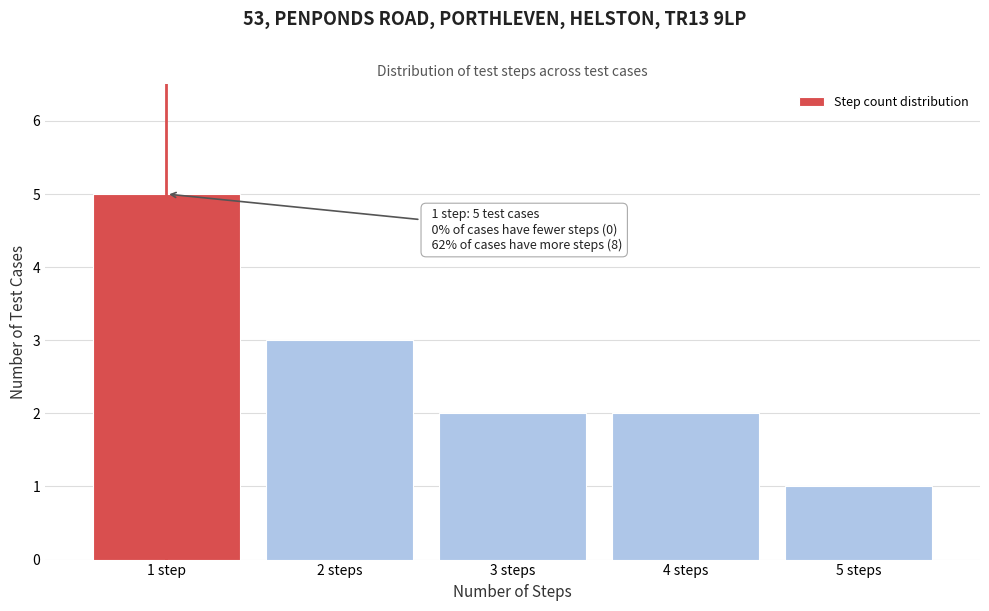

Reading left to right, list all the values displayed in this chart.

5	3	2	2	1